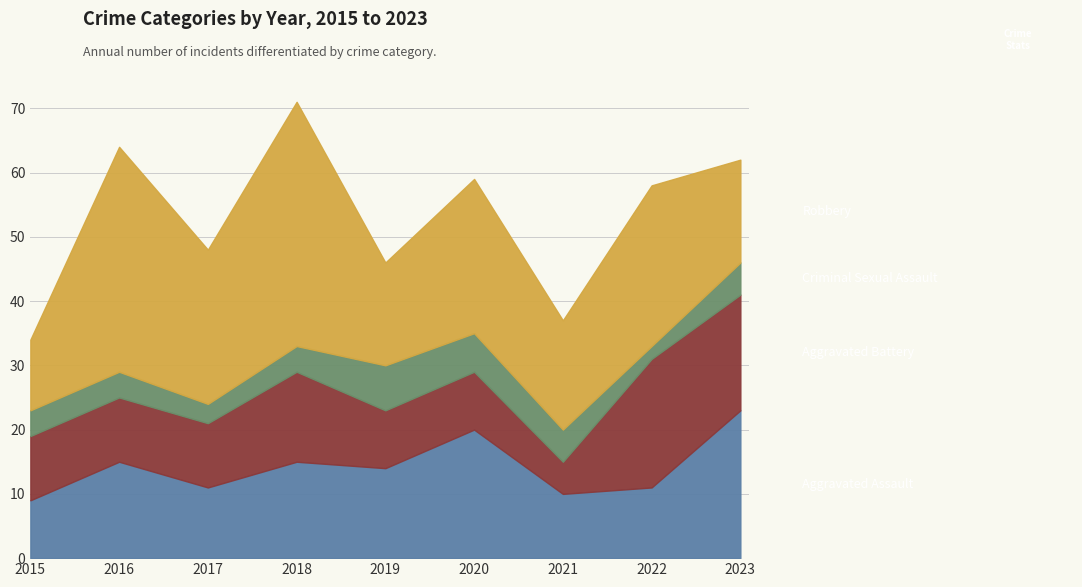

Reading left to right, extract all data points from this chart.

Aggravated Assault: 2015=9	2016=15	2017=11	2018=15	2019=14	2020=20	2021=10	2022=11	2023=23
Aggravated Battery: 2015=10	2016=10	2017=10	2018=14	2019=9	2020=9	2021=5	2022=20	2023=18
Criminal Sexual Assault: 2015=4	2016=4	2017=3	2018=4	2019=7	2020=6	2021=5	2022=2	2023=5
Robbery: 2015=11	2016=35	2017=24	2018=38	2019=16	2020=24	2021=17	2022=25	2023=16